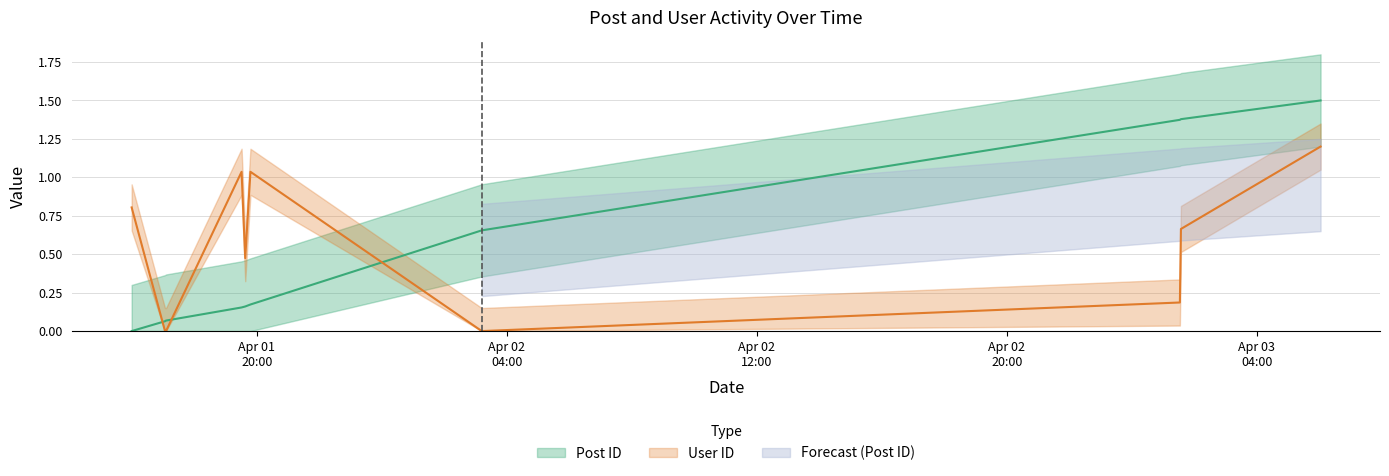

What is the difference between the highest and lowest values at 2007-04-01 17:04:00?

0.1